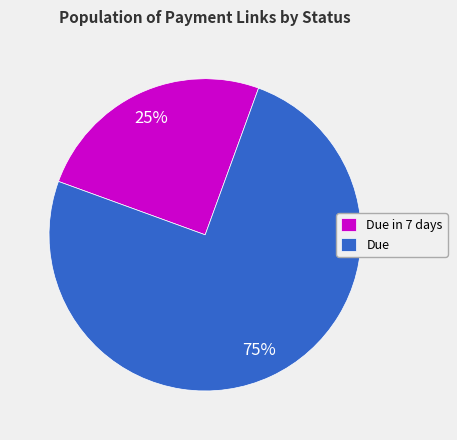

Which slice is the smallest?

Due in 7 days